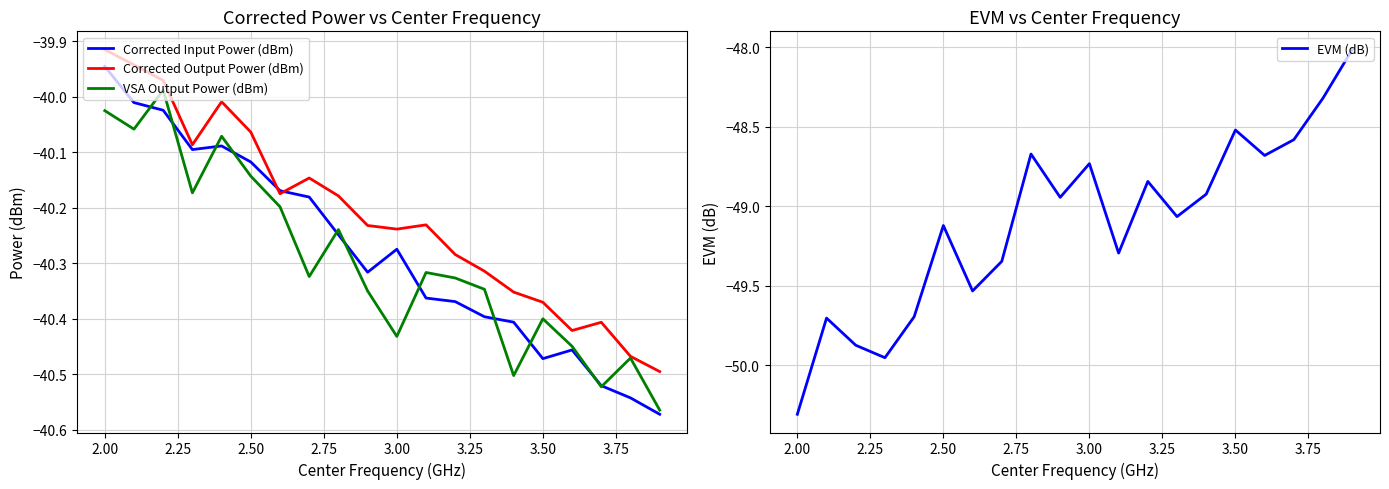

The value of Corrected Input Power (dBm) at 2.00 is -14.2. True or false?

False